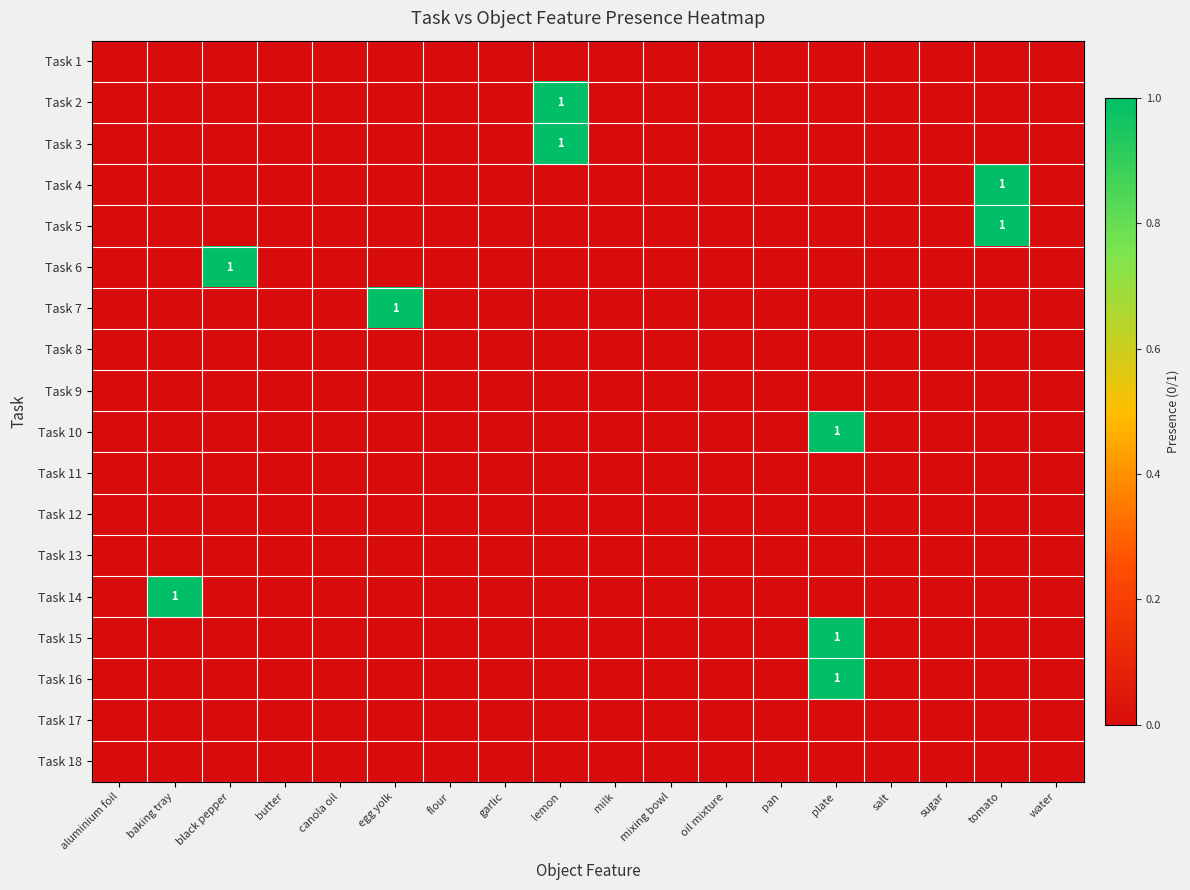

Between butter and garlic, which is larger?

butter